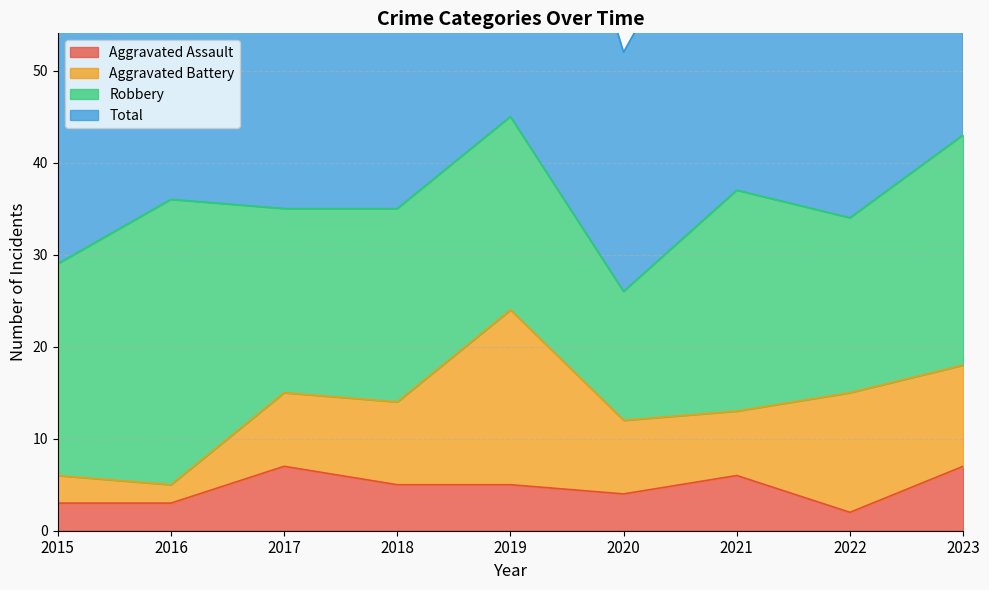

True or false: Aggravated Assault has a value of 11 at 2017.

False